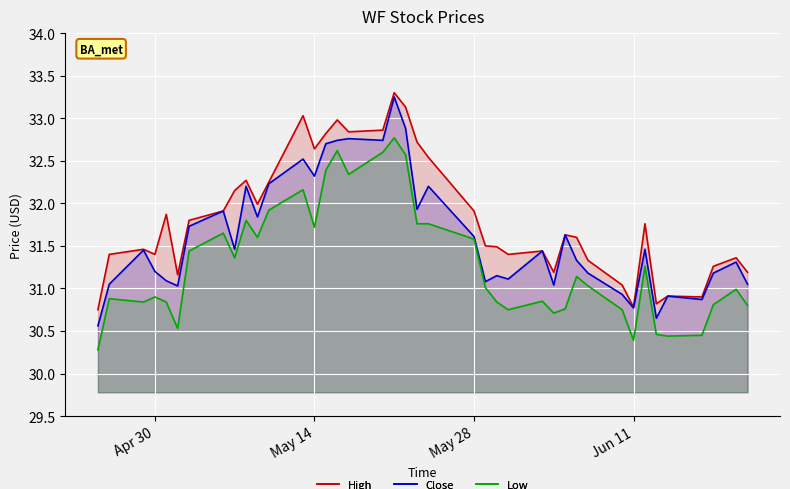

What is the spread (max minus min) of values at May 28?

0.3